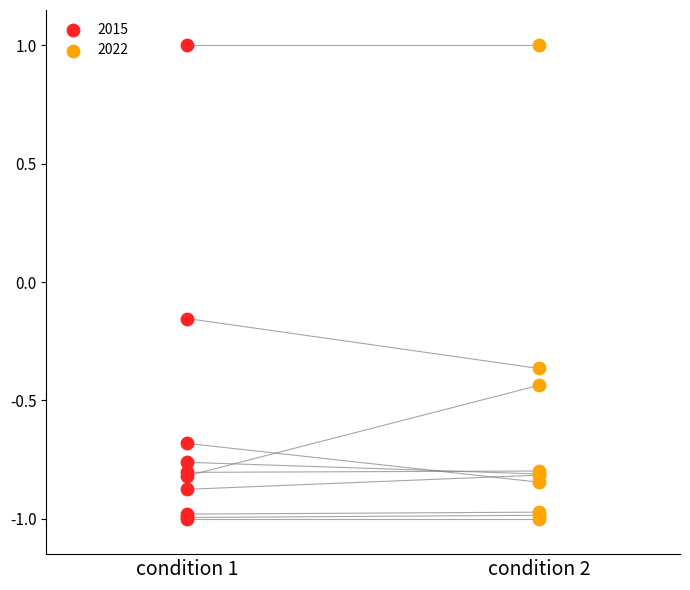

What are all the series names shown in the legend?

2015, 2022